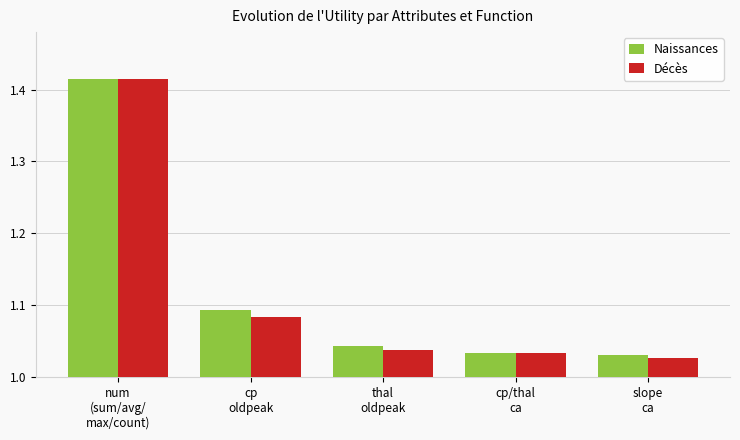

What is the difference between the maximum and minimum values in the Naissances series?

0.4